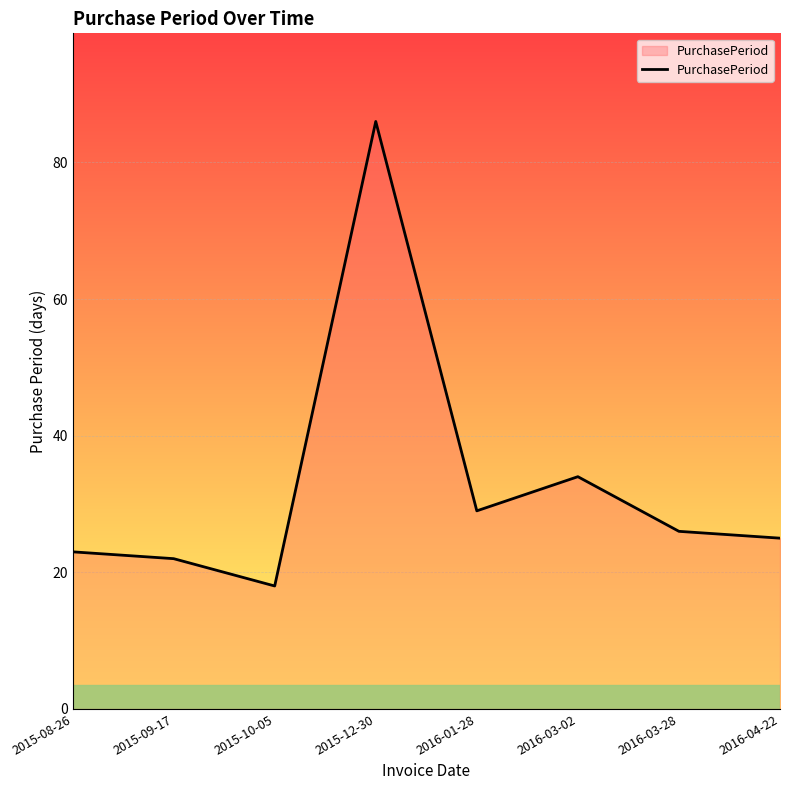

Reading left to right, extract all data points from this chart.

2015-08-26=23	2015-09-17=22	2015-10-05=18	2015-12-30=86	2016-01-28=29	2016-03-02=34	2016-03-28=26	2016-04-22=25